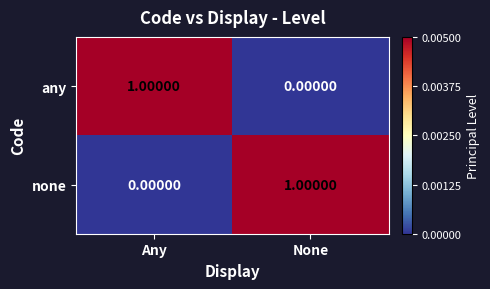

List the labels in order of any value, smallest first.

None, Any